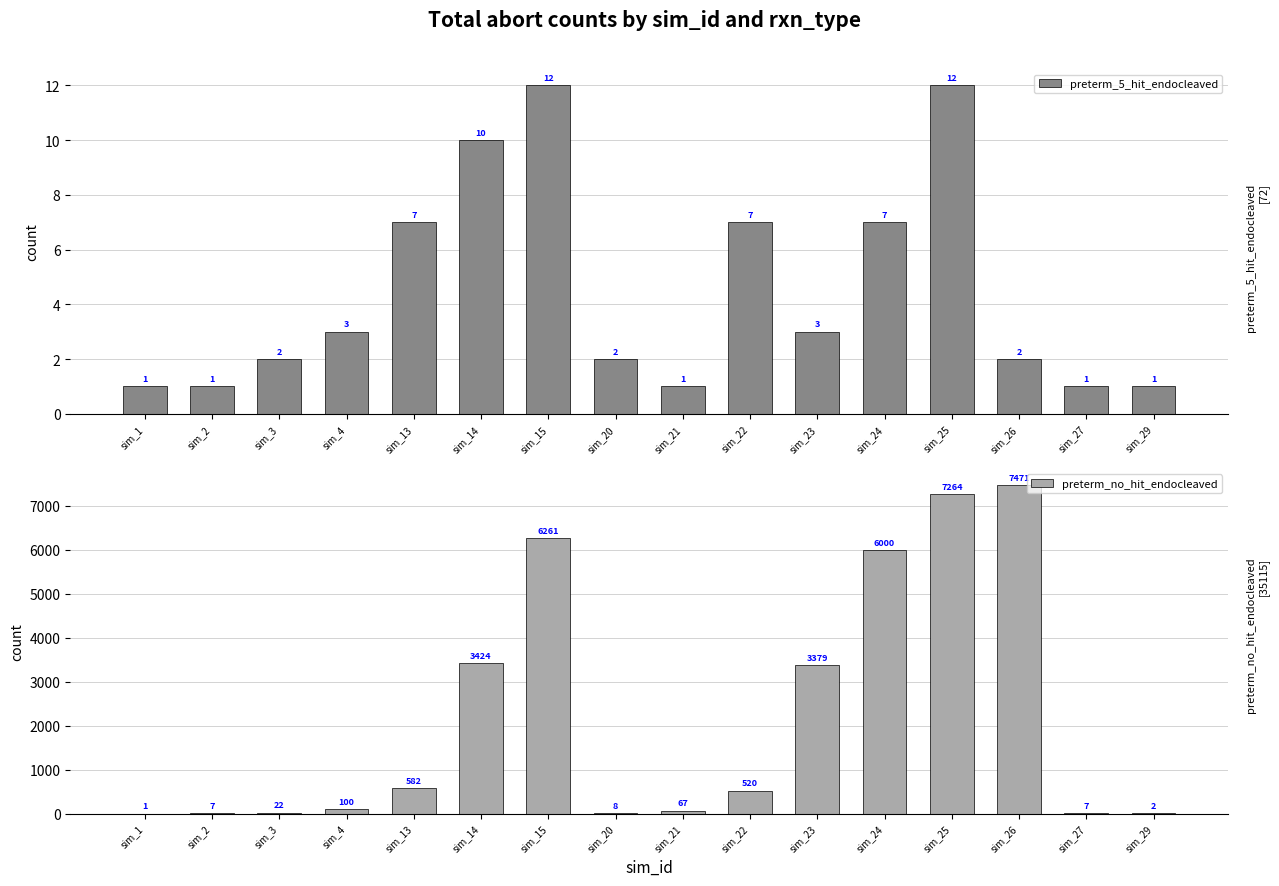

What is the spread (max minus min) of values at sim_26?

7469